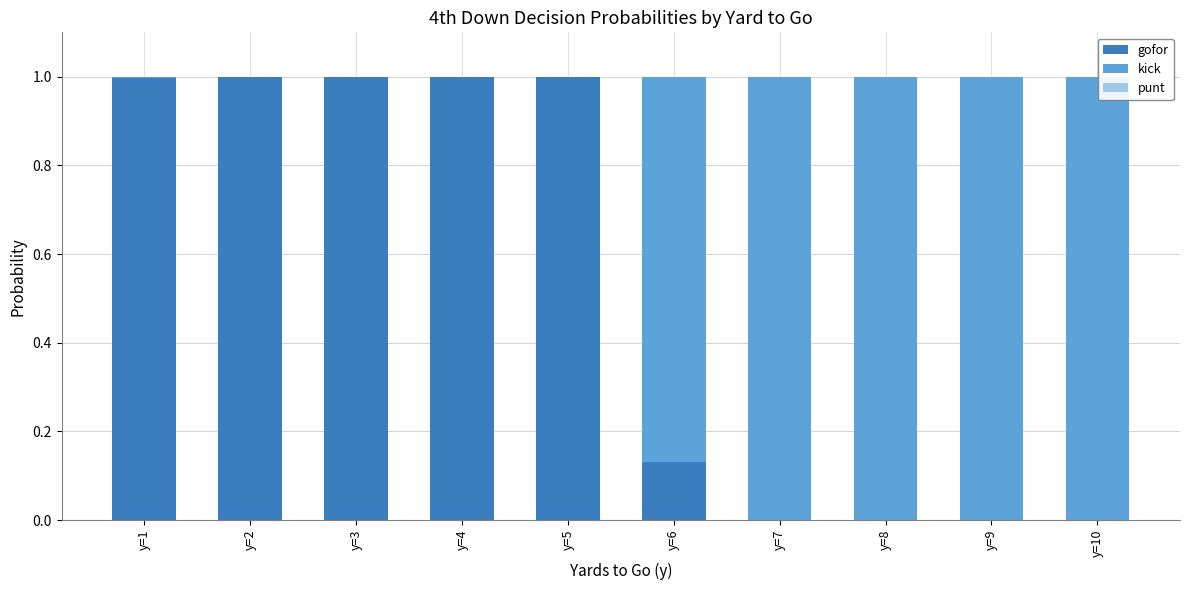

Does the chart contain stacked bars?

Yes